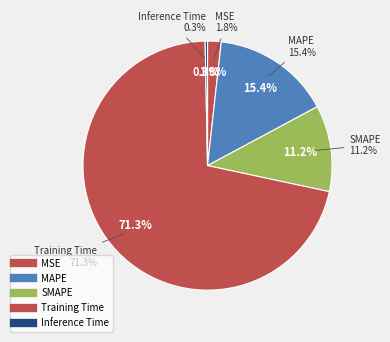

How many slices are in this pie chart?

5